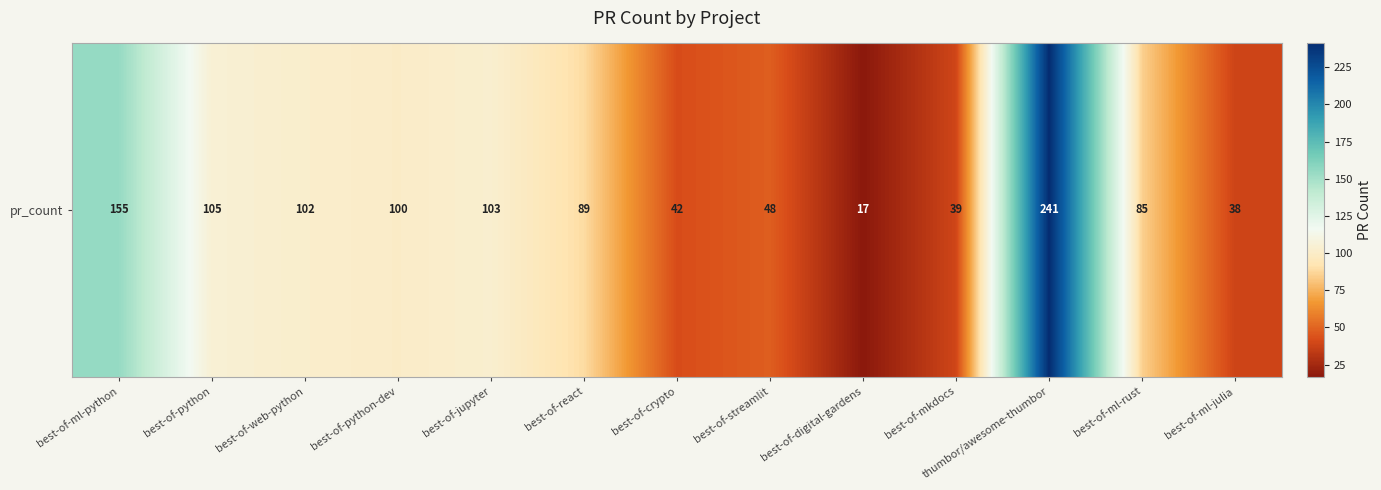

The value at best-of-mkdocs is 39. True or false?

True